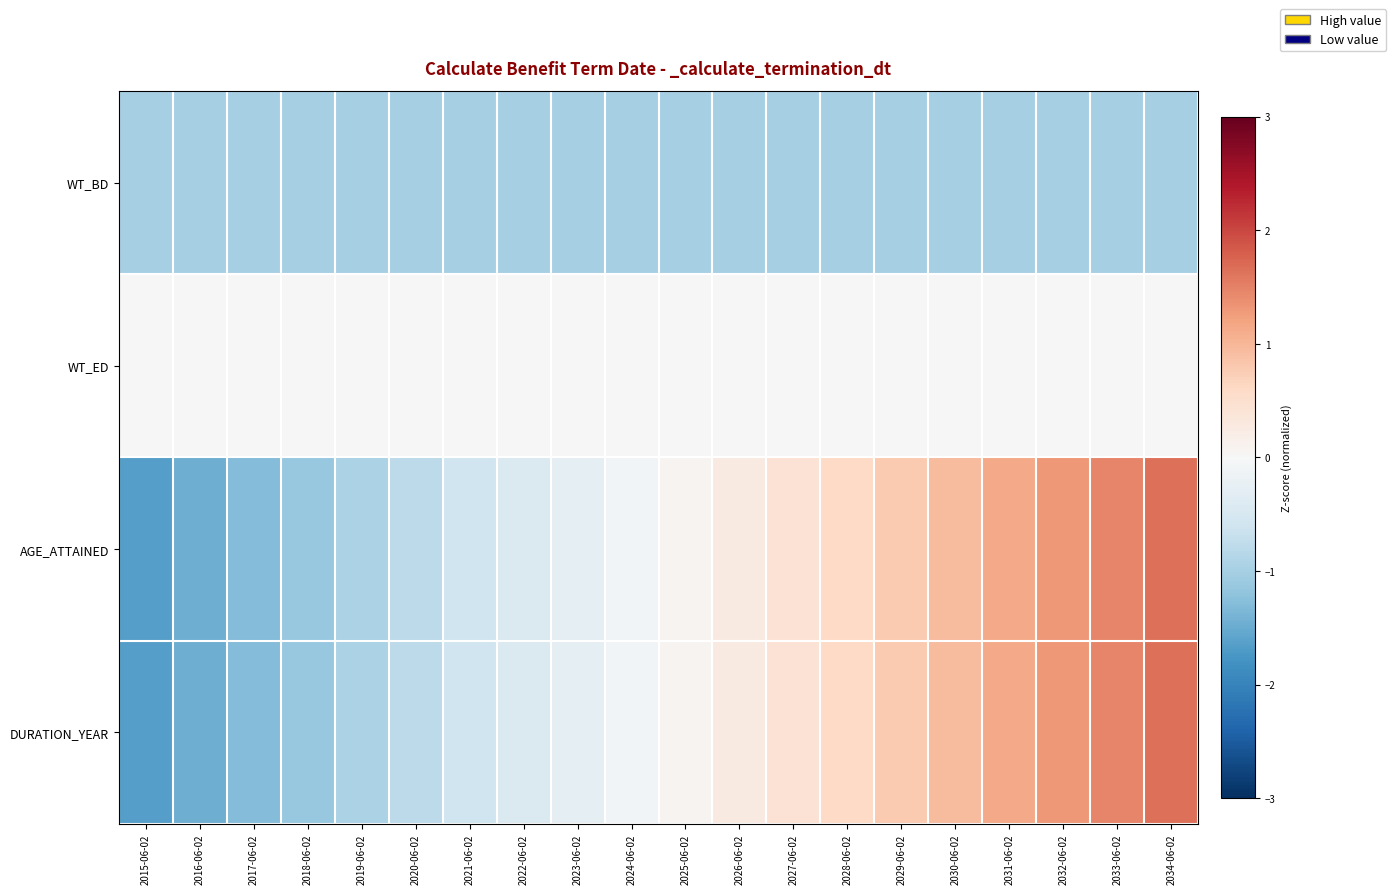

What is the total value across all series at 2021-06-02?

-2.2